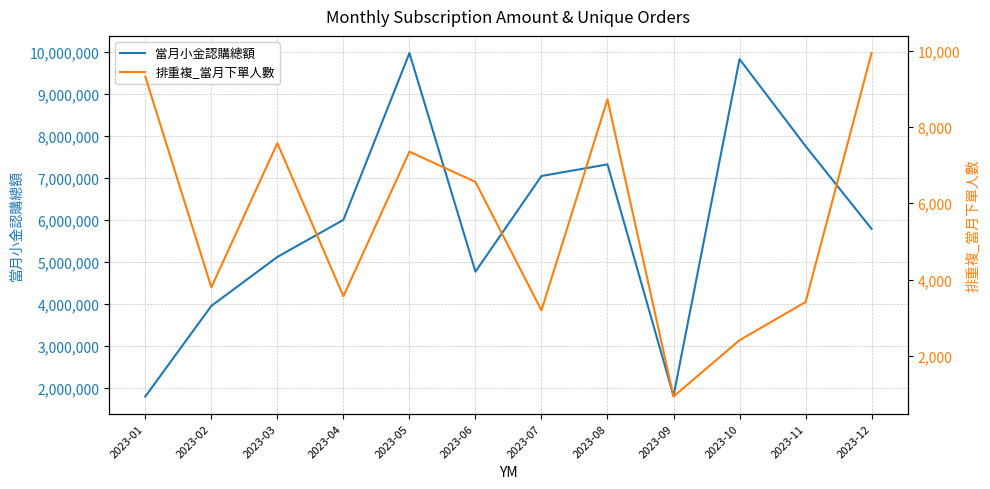

Rank the series by their maximum value, from highest to lowest.

當月小金認購總額, 排重複_當月下單人數